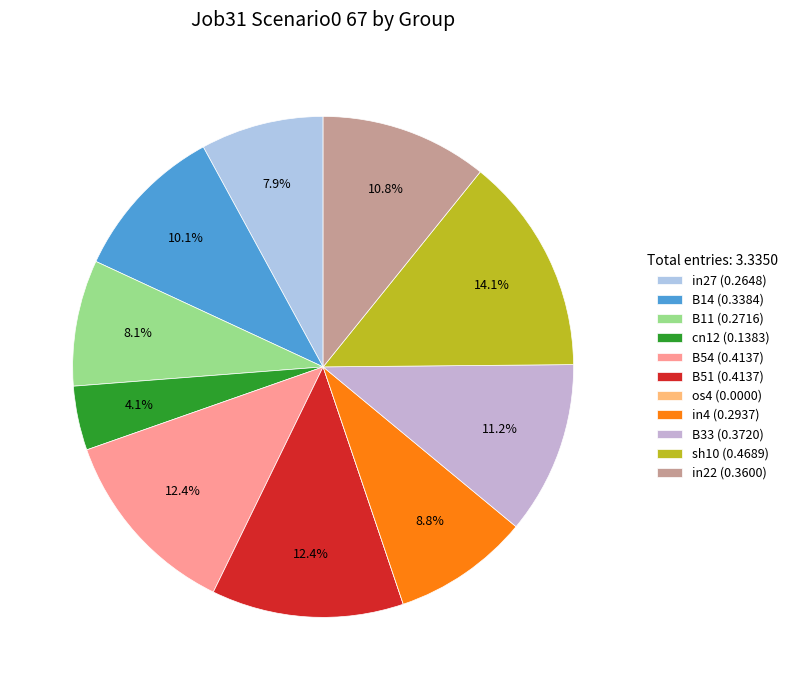

To the nearest percent, what is the difference between the B11 and in22 slice percentages?

3%